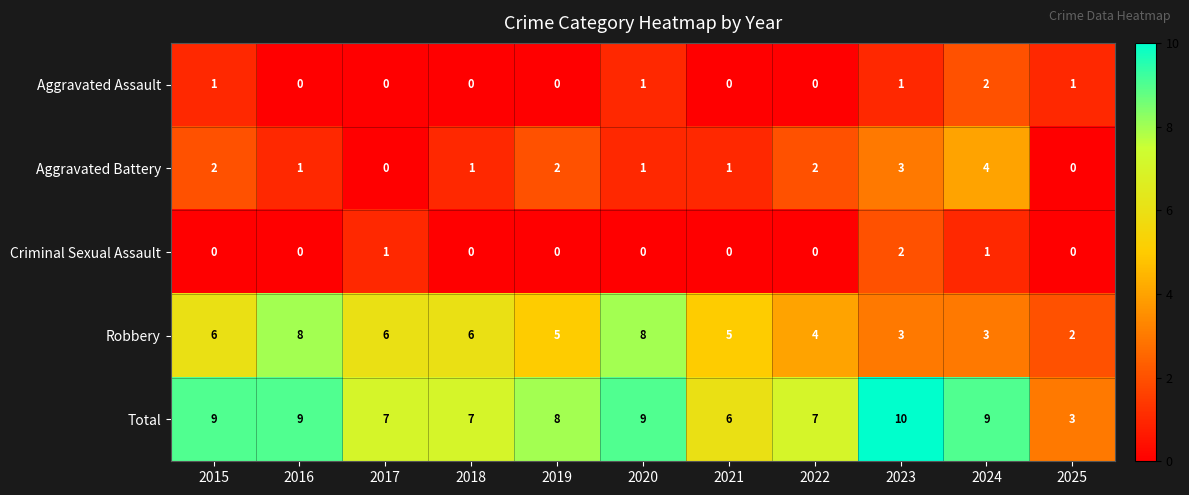

At which label does Robbery reach its minimum?

2025